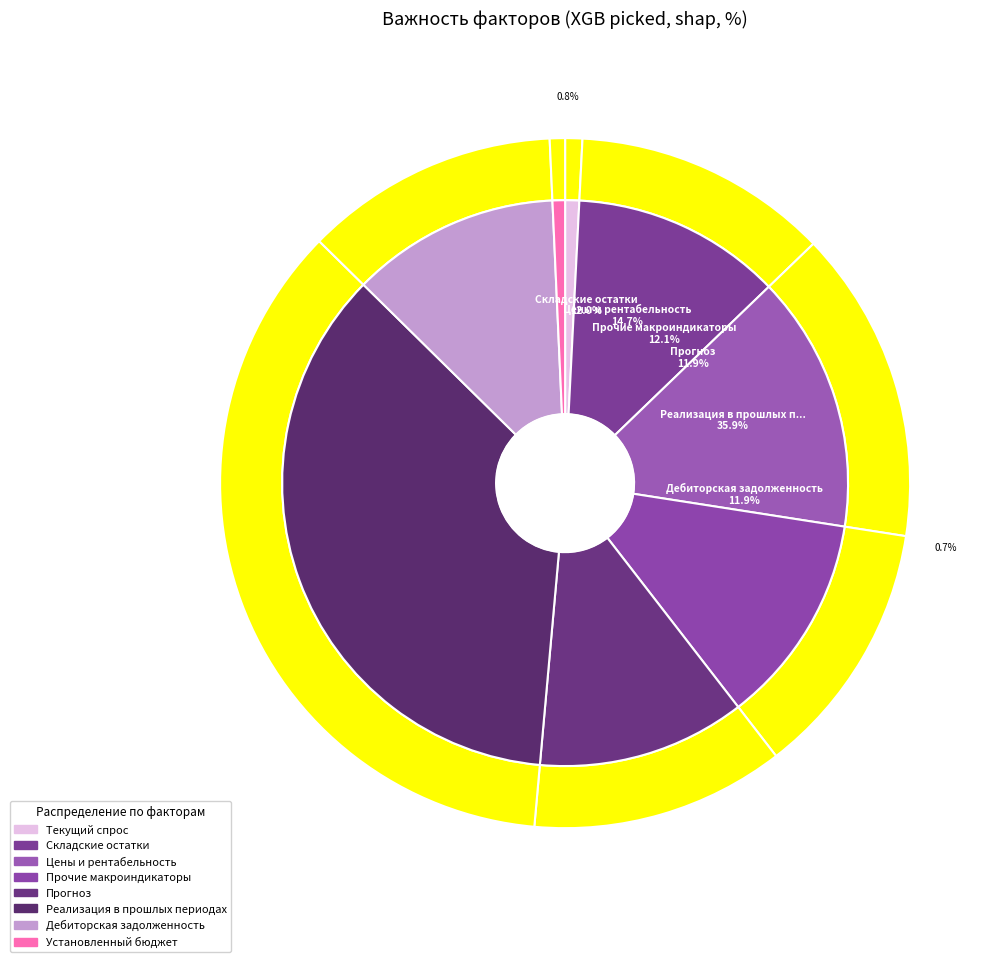

True or false: Прогноз accounts for 4% of the total.

False